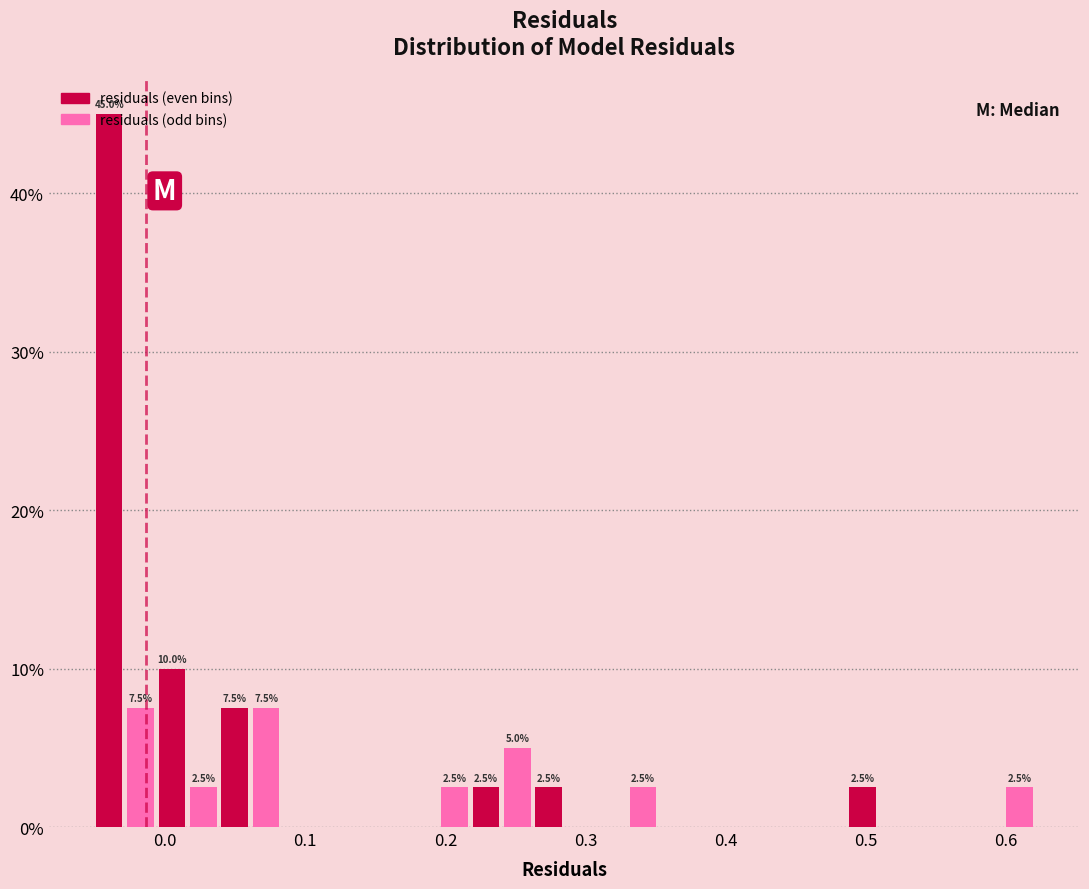

Read against the x-axis, roughly where is the centre of the tallest bar?

-0.04